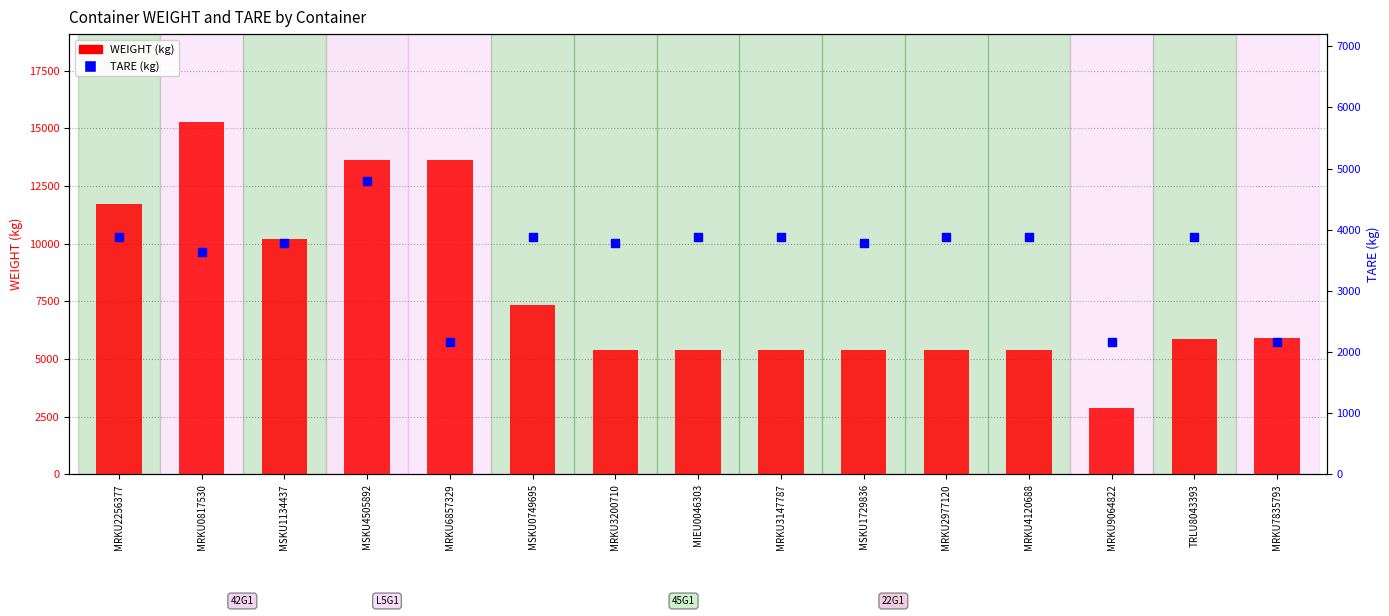

What are all the series names shown in the legend?

WEIGHT (kg), TARE (kg)